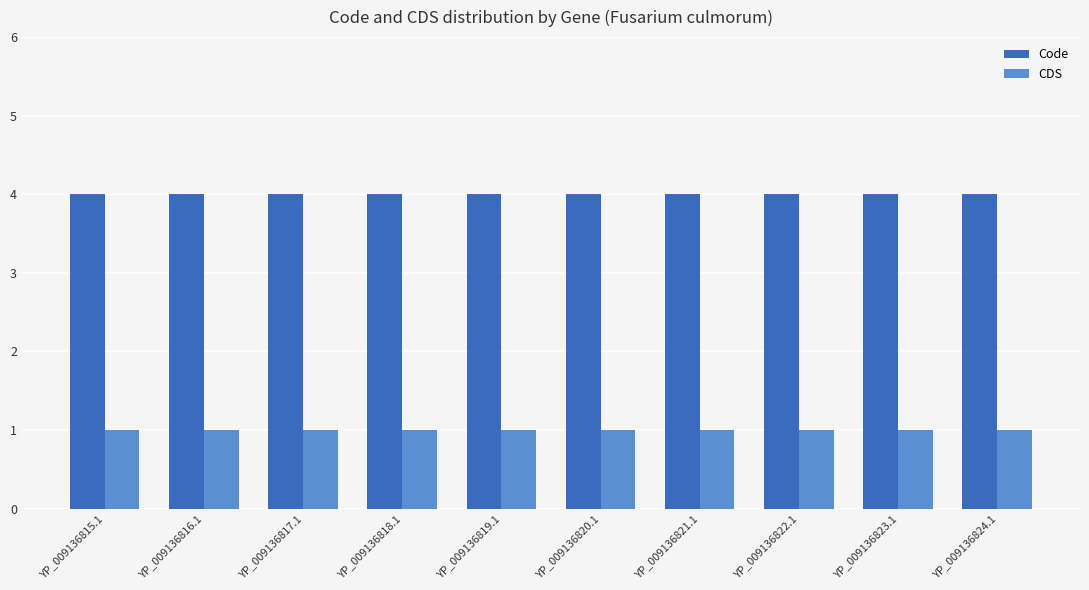

How many groups of bars are there?

10